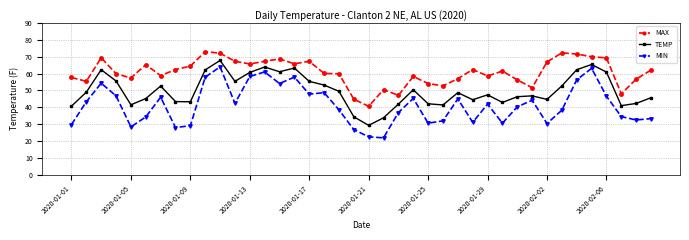

List the series in order of their overall mean, highest first.

MAX, TEMP, MIN